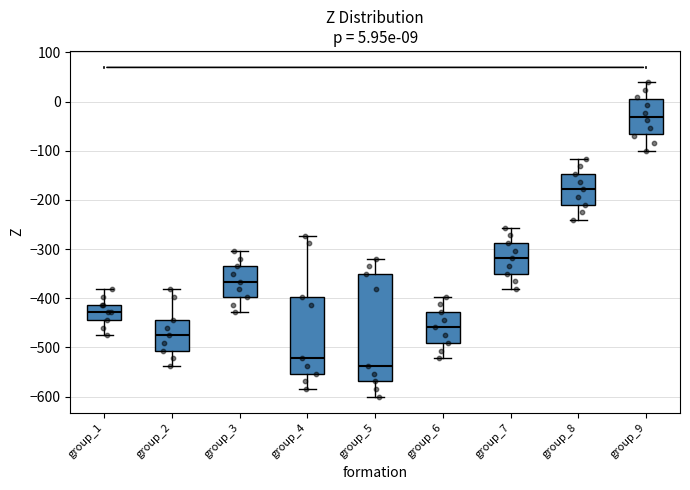

Which box is the tallest, from its lower edge to its upper edge?

group_5